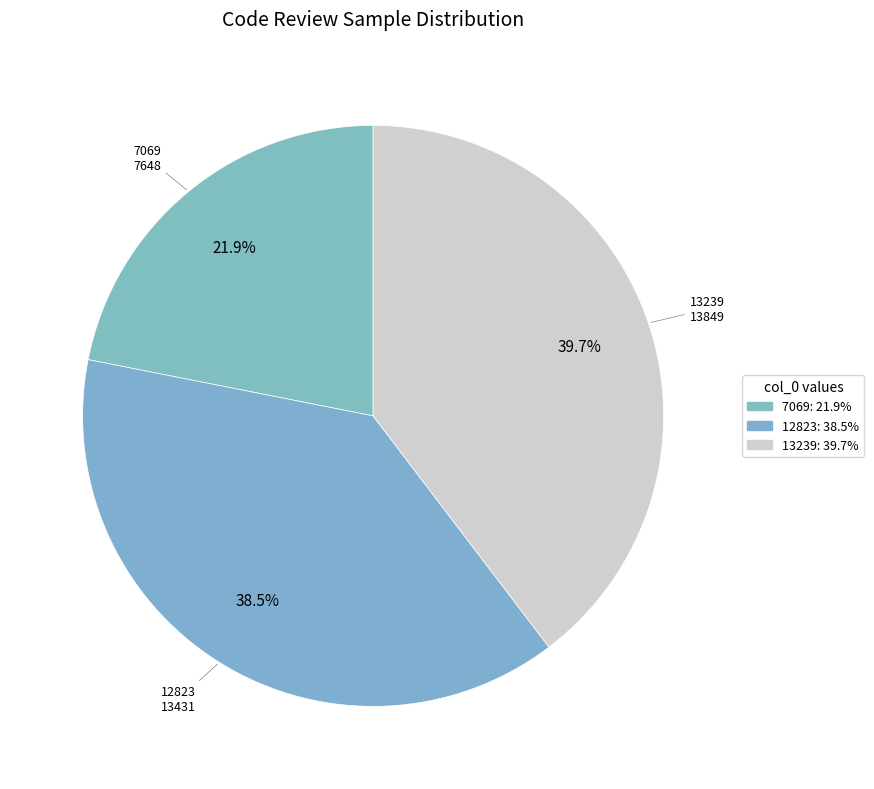

Is it true that 13239 is 40% of the pie?

True